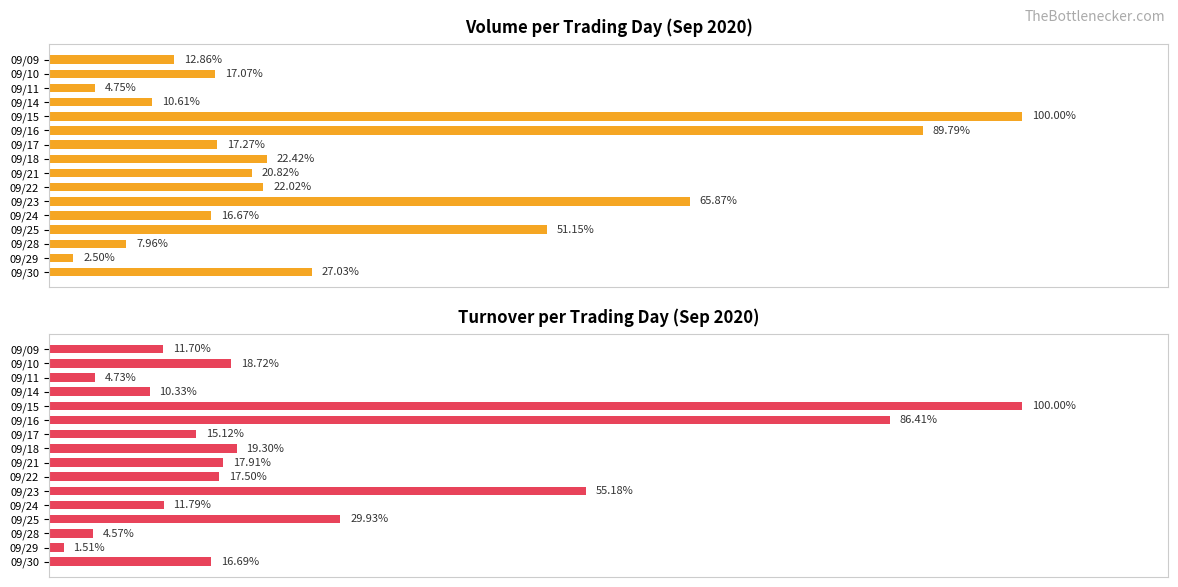

How many series are shown in this chart?

2